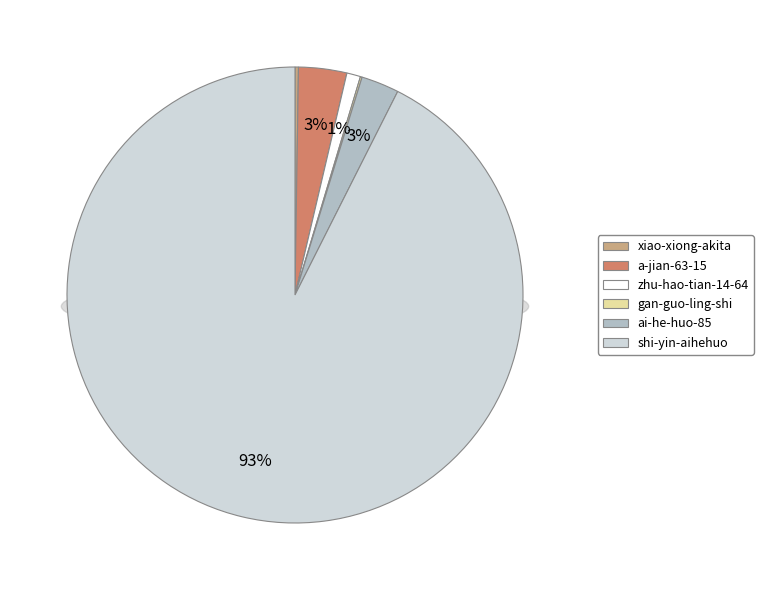

Which has a higher value, a-jian-63-15 or zhu-hao-tian-14-64?

a-jian-63-15